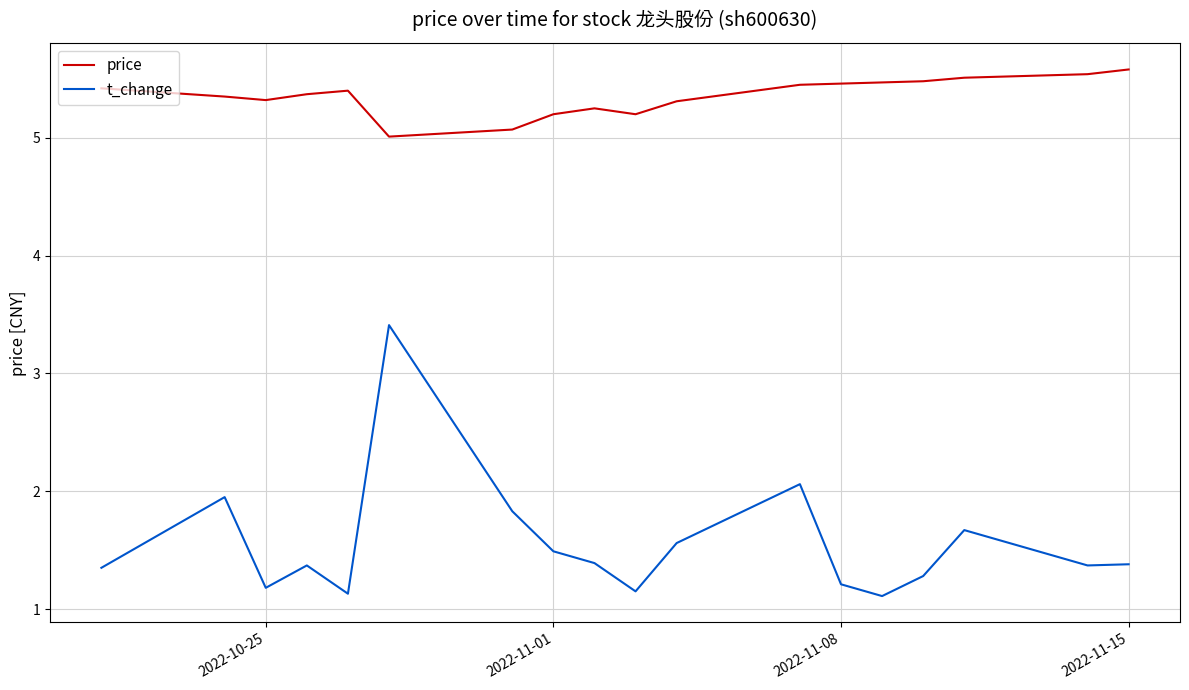

What is the difference between the maximum and minimum values in the price series?

0.6